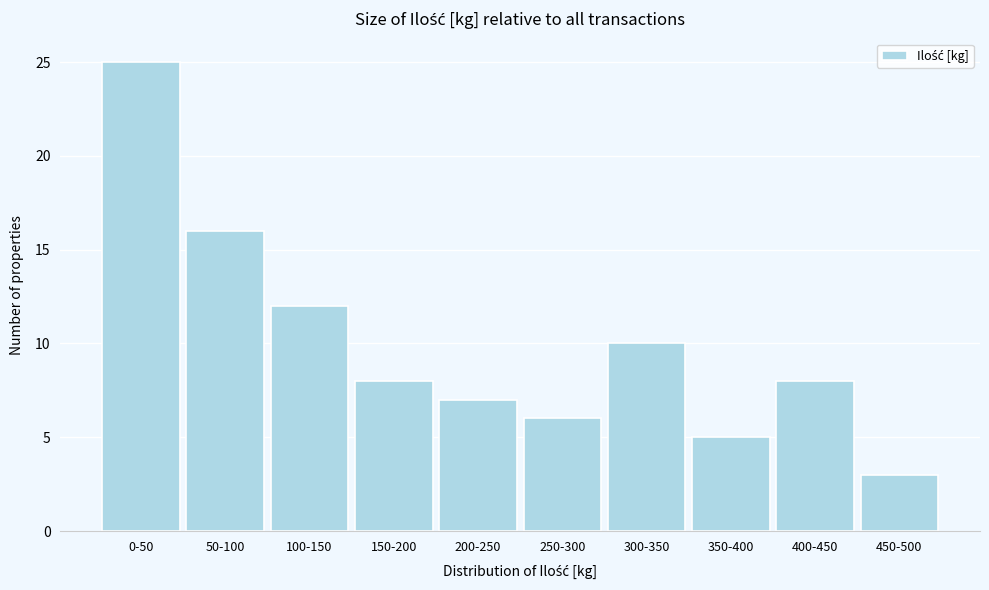

Reading left to right, extract all data points from this chart.

0-50=25	50-100=16	100-150=12	150-200=8	200-250=7	250-300=6	300-350=10	350-400=5	400-450=8	450-500=3